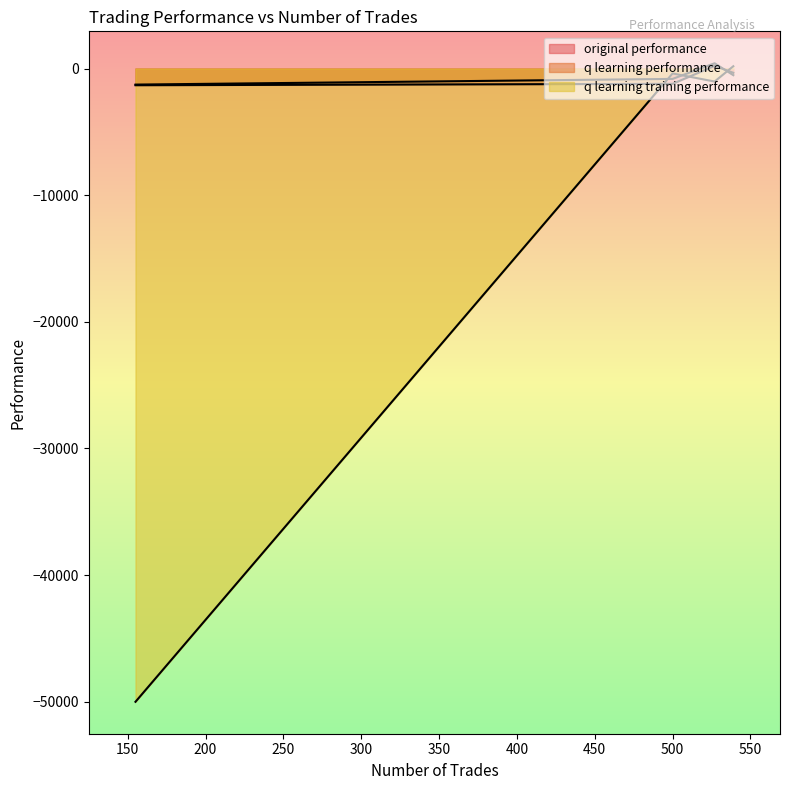

What is the maximum value shown in the chart?

414.7